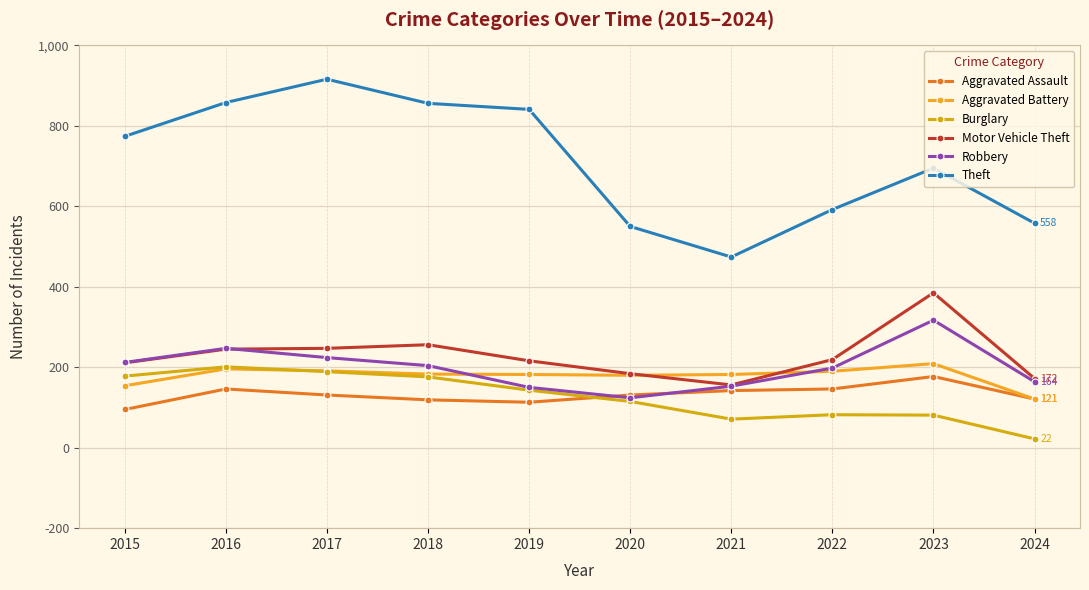

True or false: Robbery has a value of 204 at 2018.

True